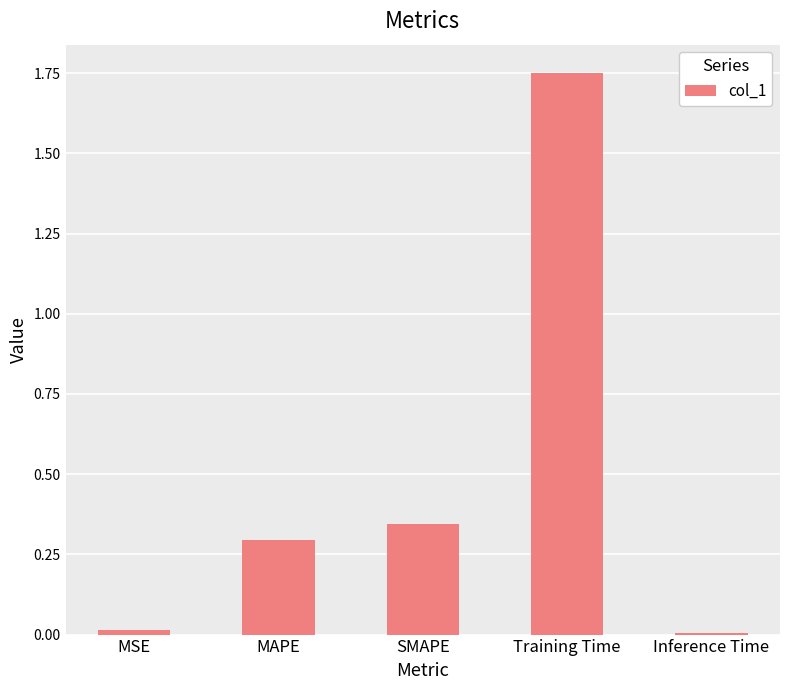

What position from the right is Training Time?

2